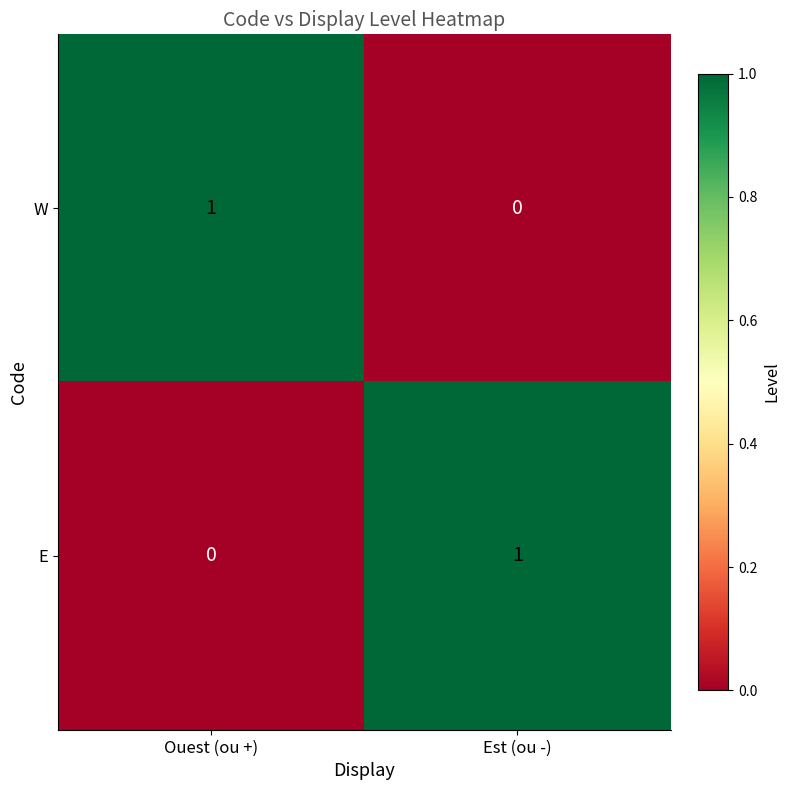

Where is W nearest to the value 0?

Est (ou -)